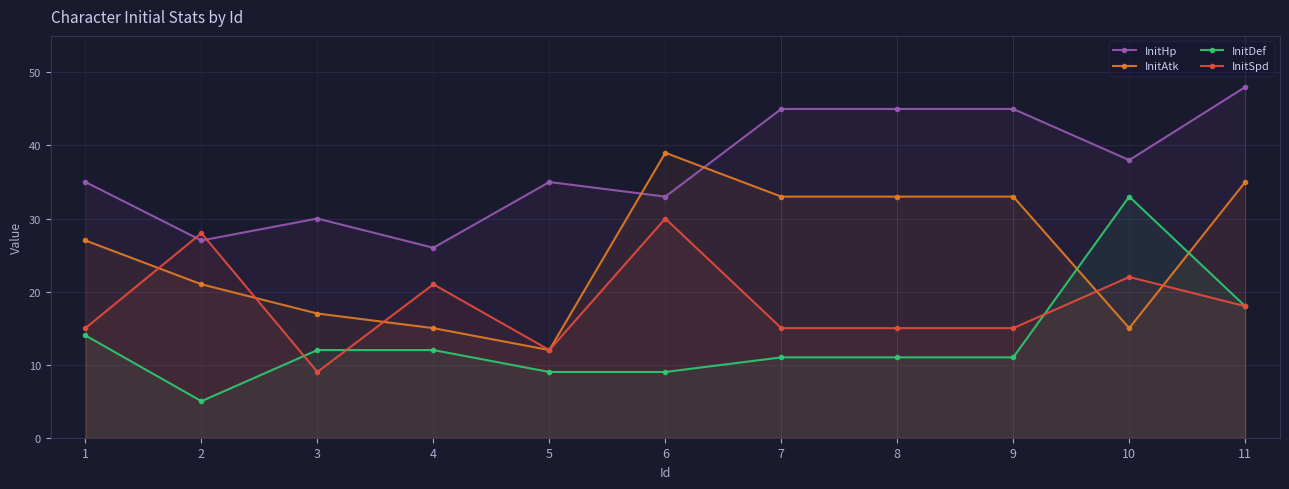

True or false: InitAtk has more than 2 points higher than both neighbors.

False